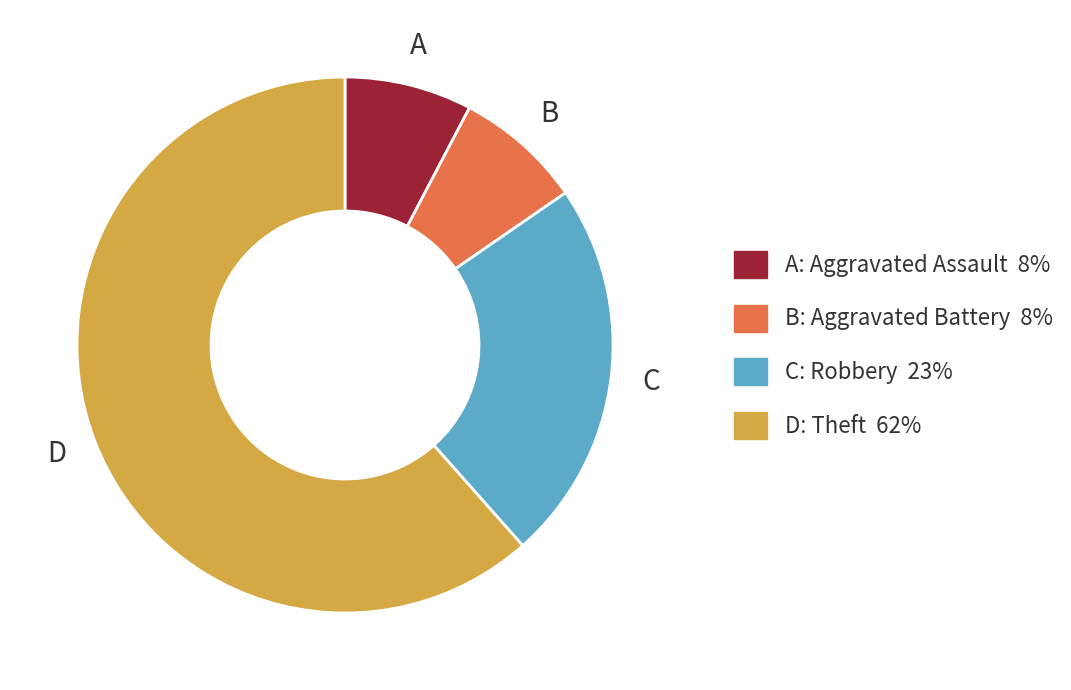

Is there any slice that represents more than half of the pie?

Yes